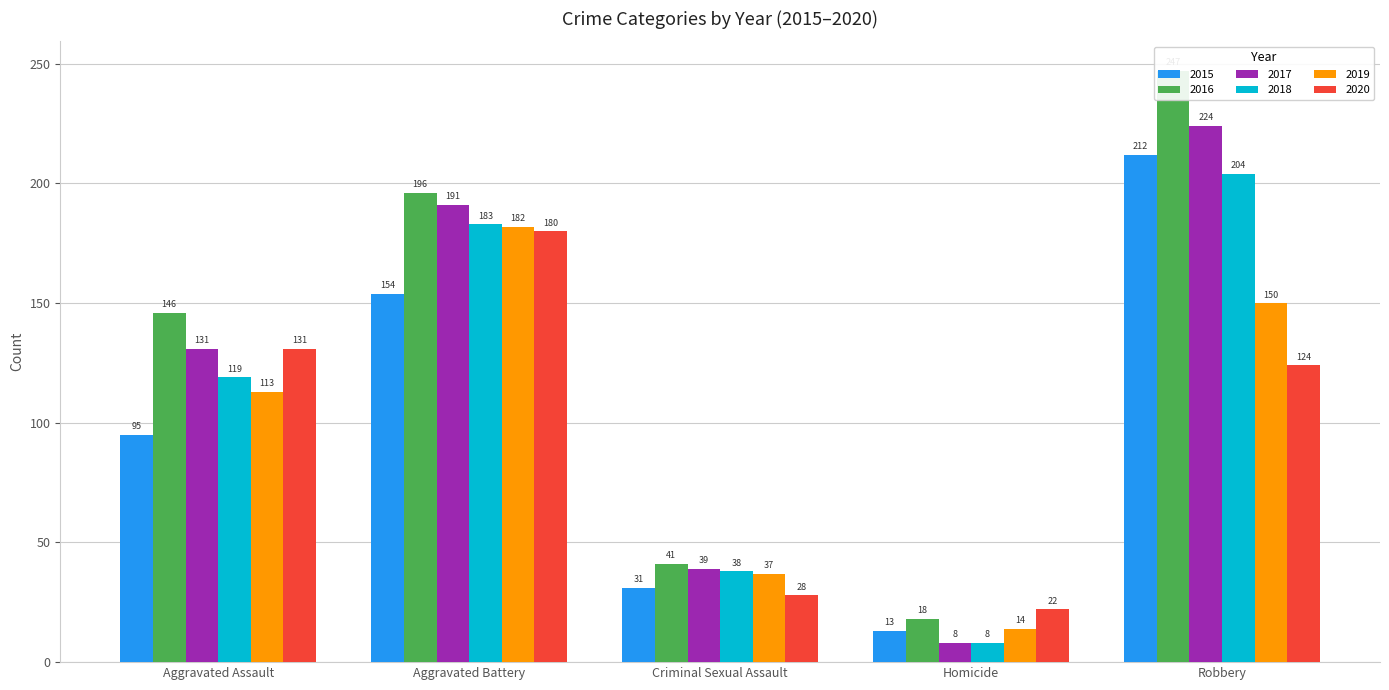

Where does the 2018 series first go above 119?

Aggravated Battery